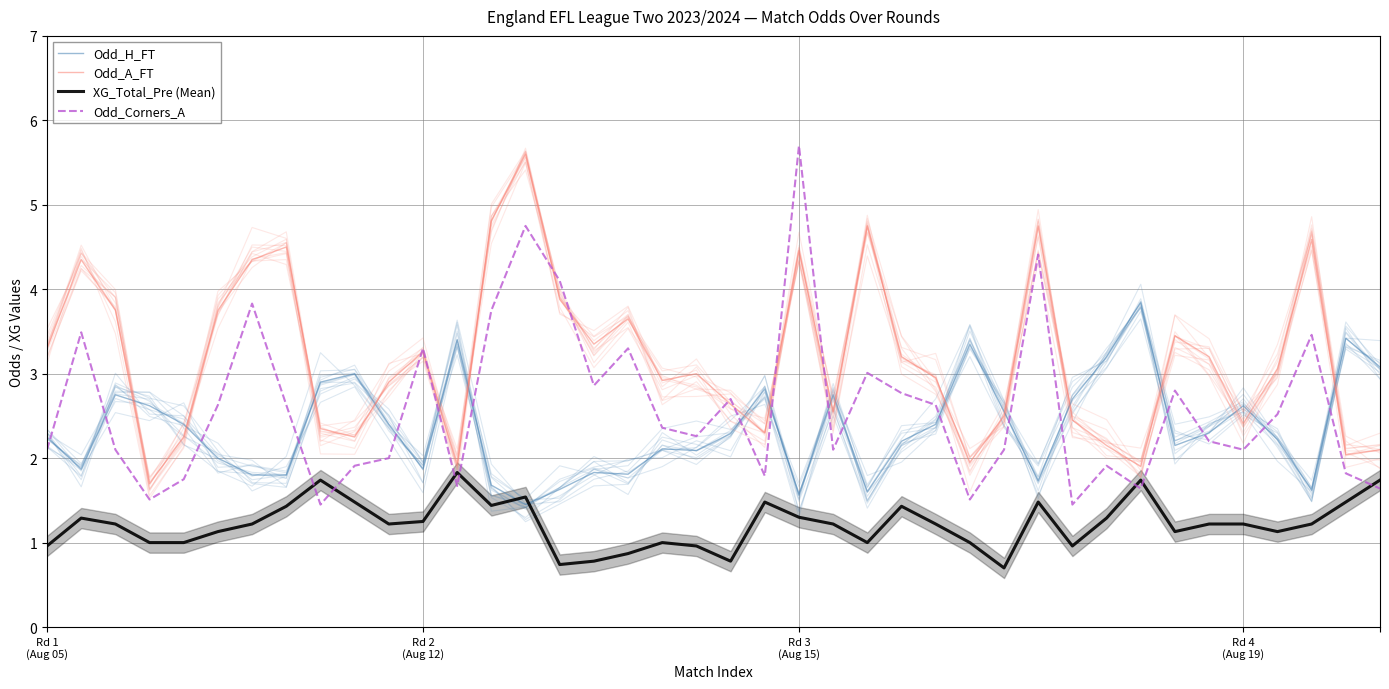

Does the chart have visible grid lines?

Yes